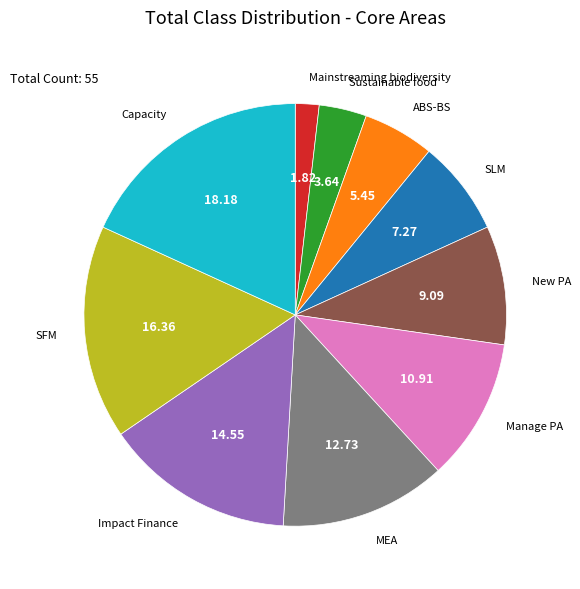

Which has a higher value, New PA or Manage PA?

Manage PA